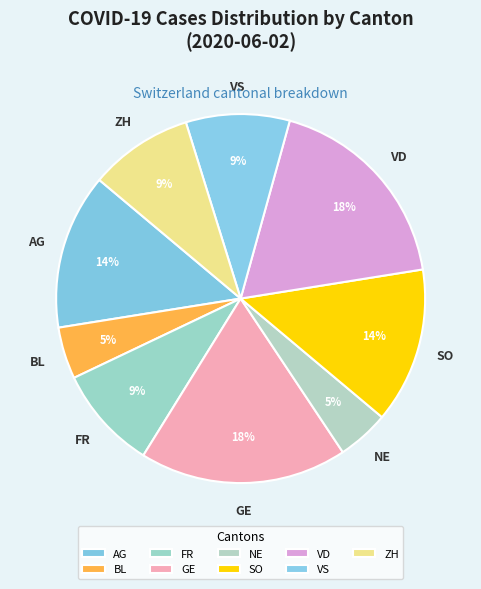

To the nearest percent, what is the average slice percentage?

11%